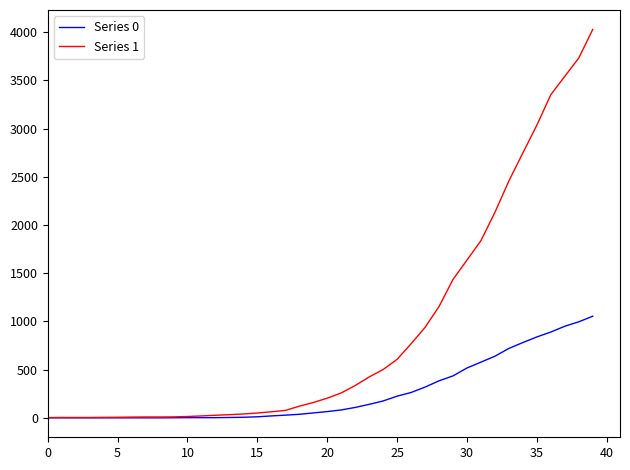

What is the maximum value shown in the chart?

4028